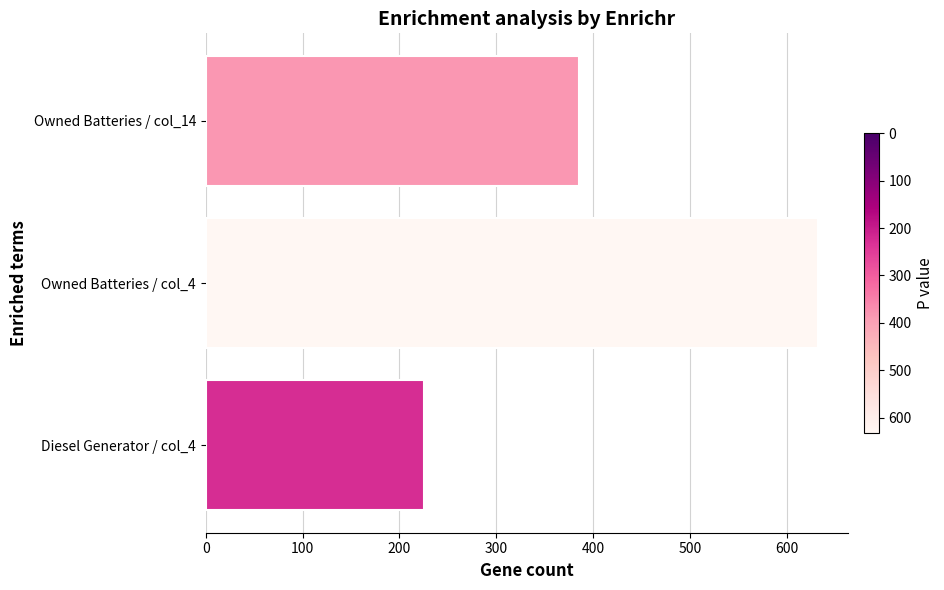

What is the change in value from Owned Batteries / col_4 to Owned Batteries / col_14?

-247